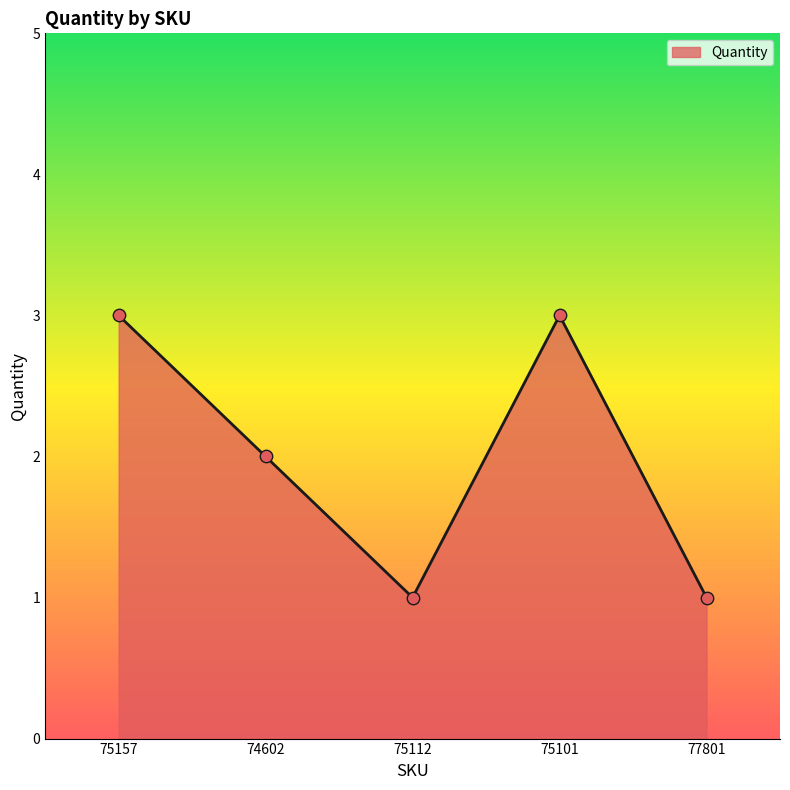

What is the ratio of the value at 75157 to the value at 77801?

3.0